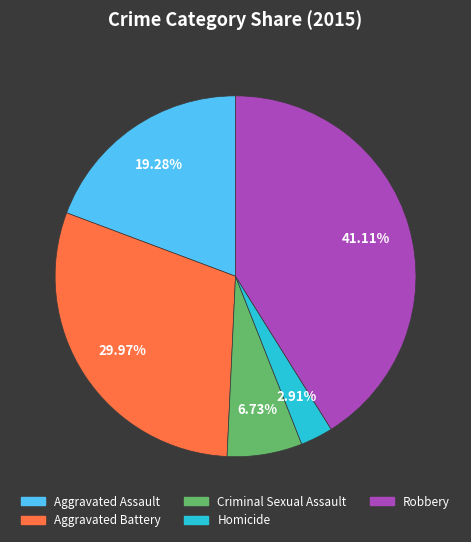

What is the ratio of the value at Criminal Sexual Assault to the value at Homicide?

2.3